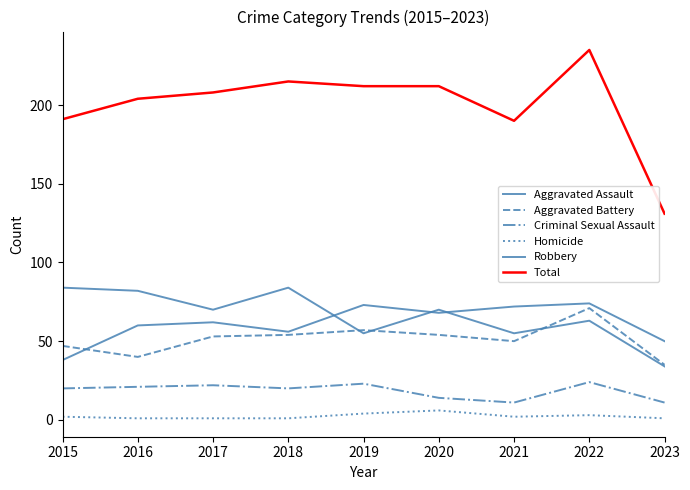

Which series changed the most between 2018 and 2020?

Robbery